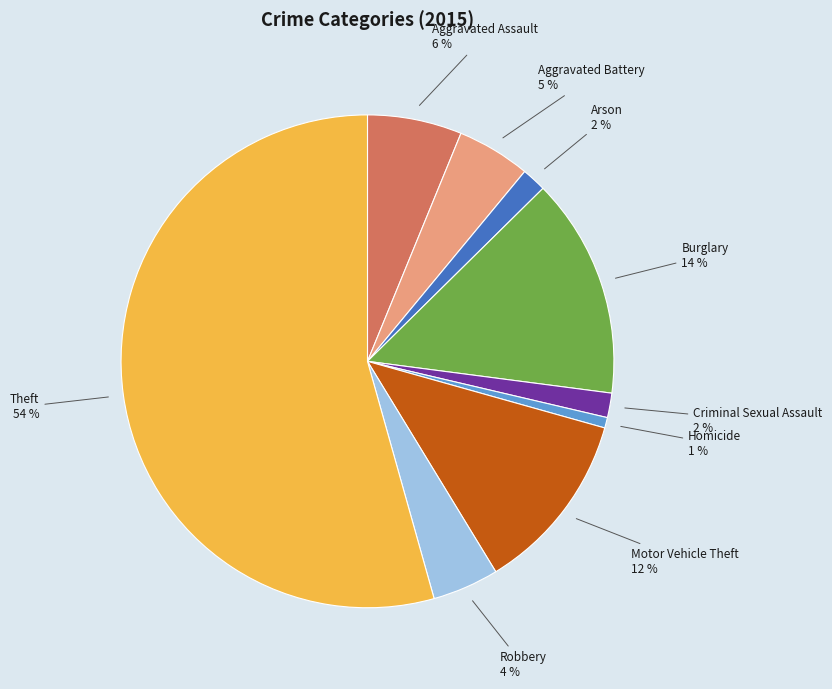

Combined, do Homicide and Aggravated Battery account for over 50%?

No